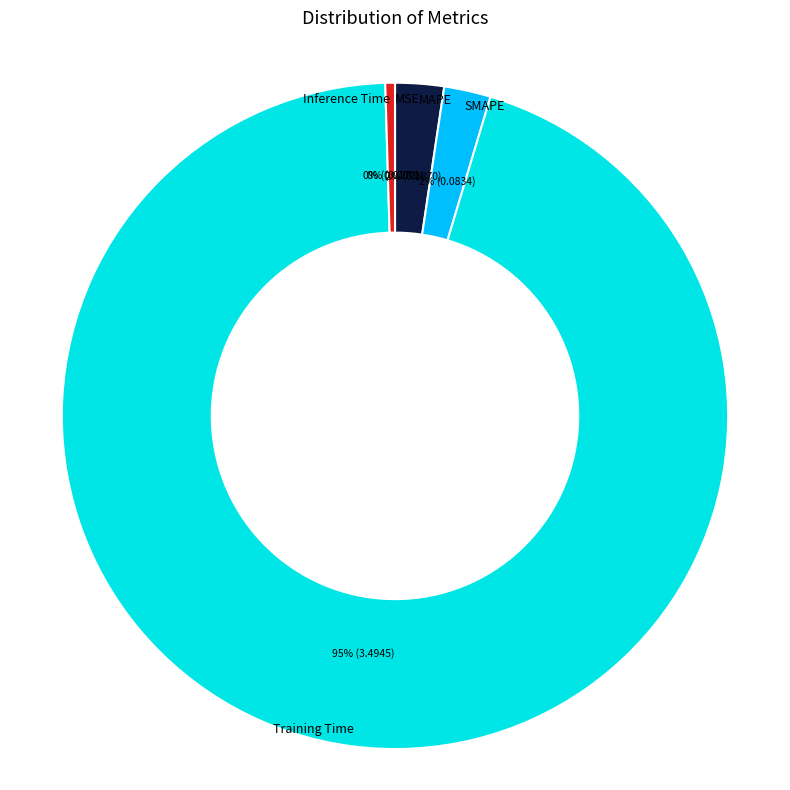

Combined, do MAPE and Training Time account for over 50%?

Yes